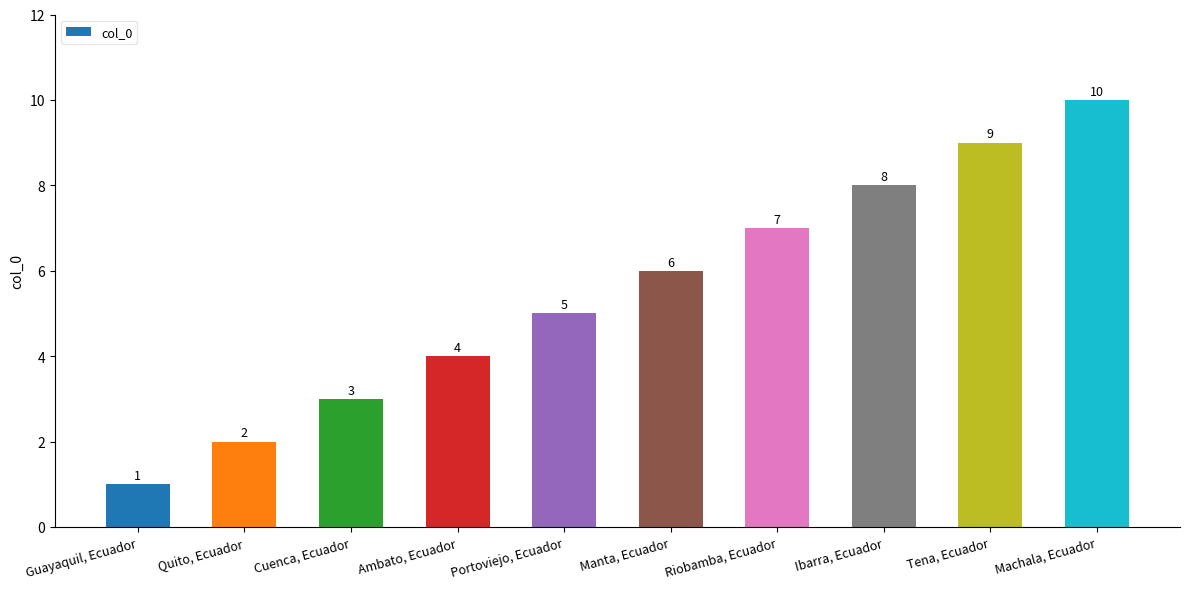

Which has a higher value, Tena, Ecuador or Ambato, Ecuador?

Tena, Ecuador